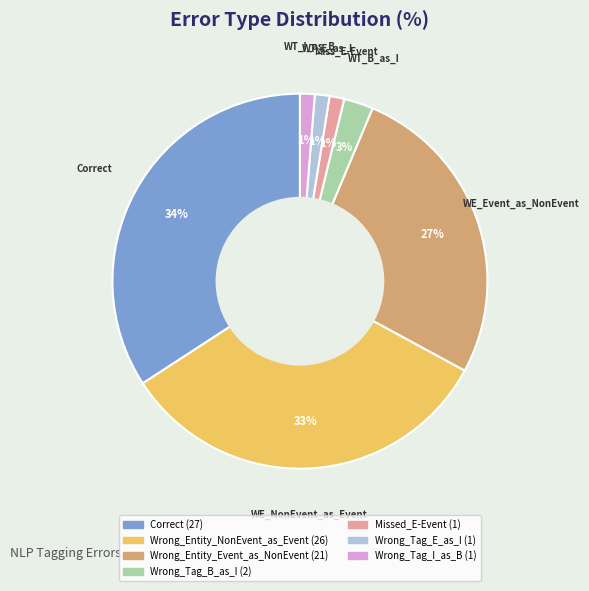

To the nearest percent, what is the difference between the largest and smallest slice percentages?

33%